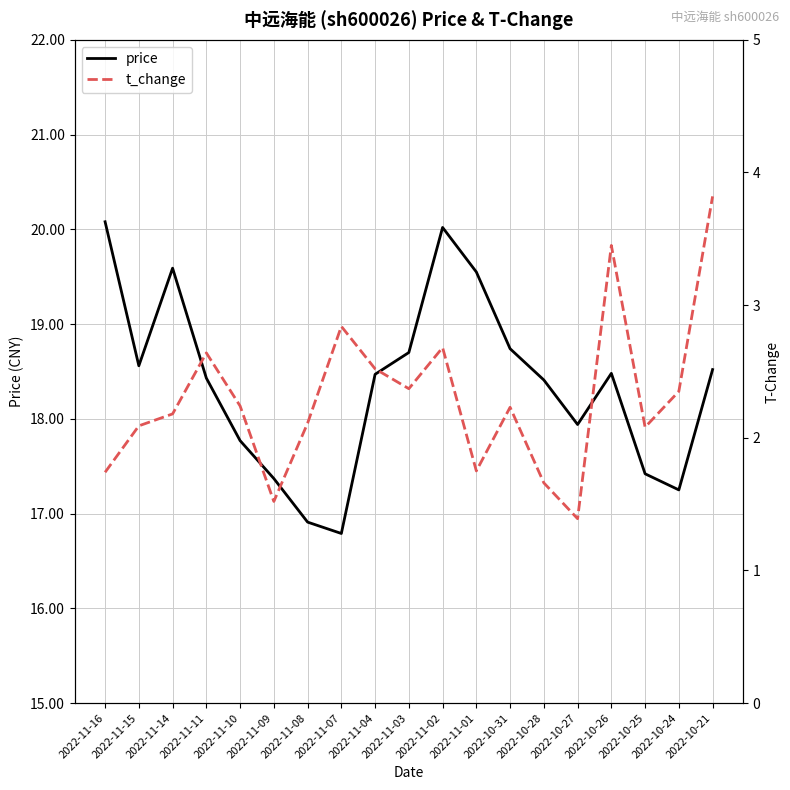

What value does the t_change series have at 2022-10-21?

3.8